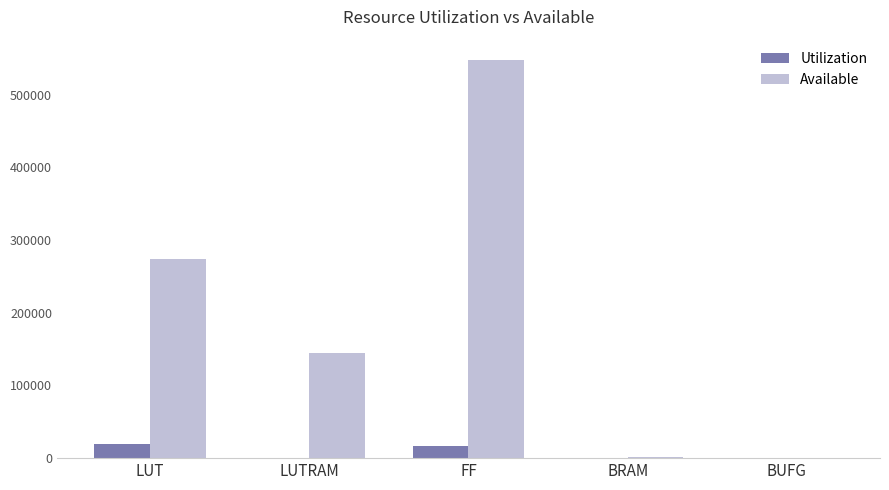

Between LUT and BUFG, which series saw the biggest shift?

Available